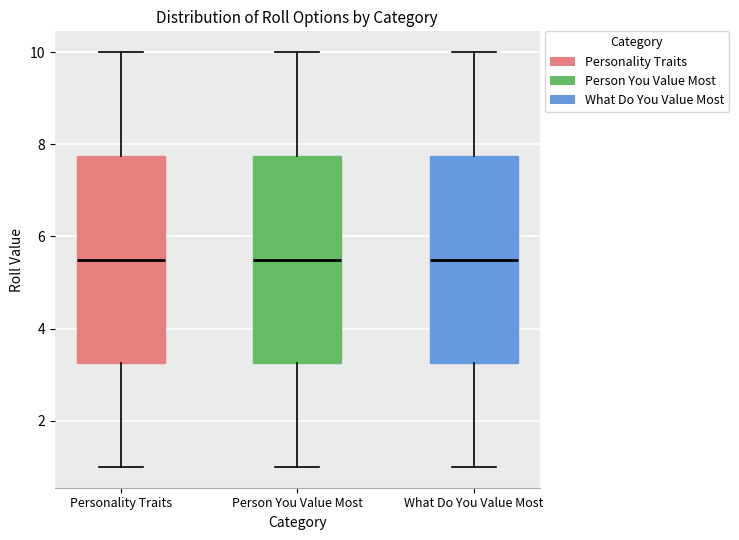

Where does the lower whisker of the box for Person You Value Most end on the y-axis? The values are not printed on the chart, so give them approximately, as read against the axis.

1.0